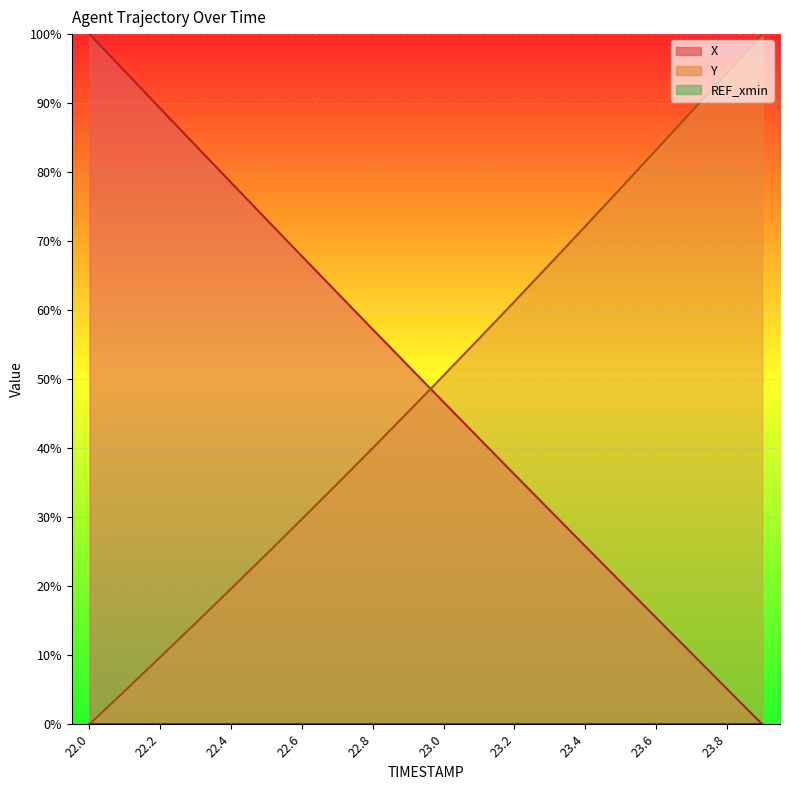

At which category is the sum across all series the highest?

22.0